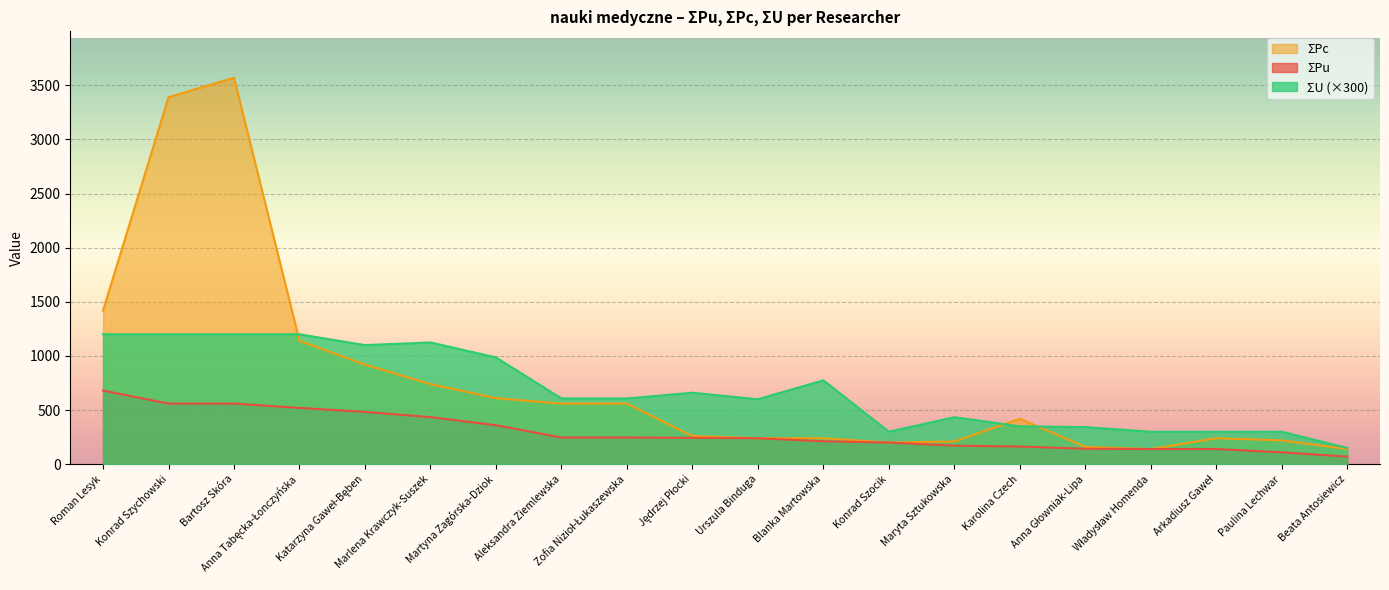

True or false: ΣU and ΣPu cross at least once.

False